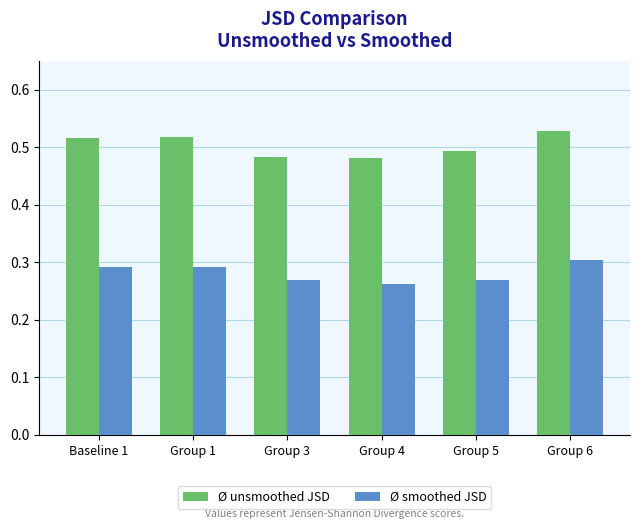

How many groups of bars are there?

6